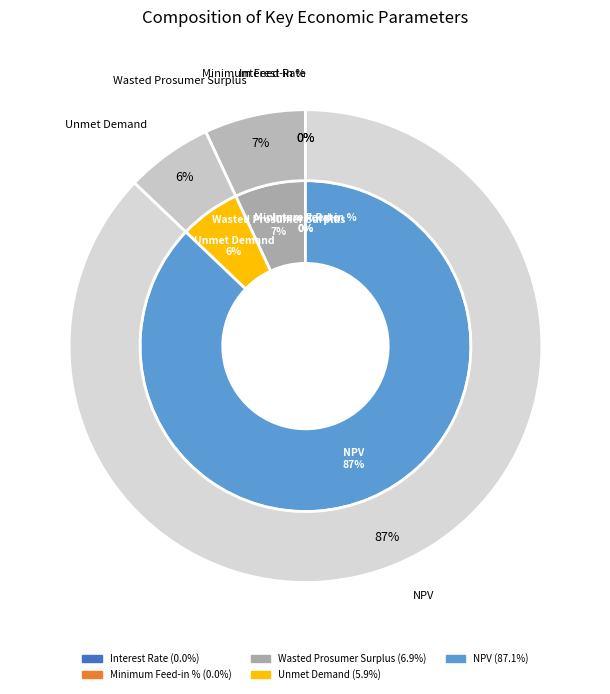

To the nearest percent, what is the combined percentage of Wasted Prosumer Surplus and Interest Rate?

7%